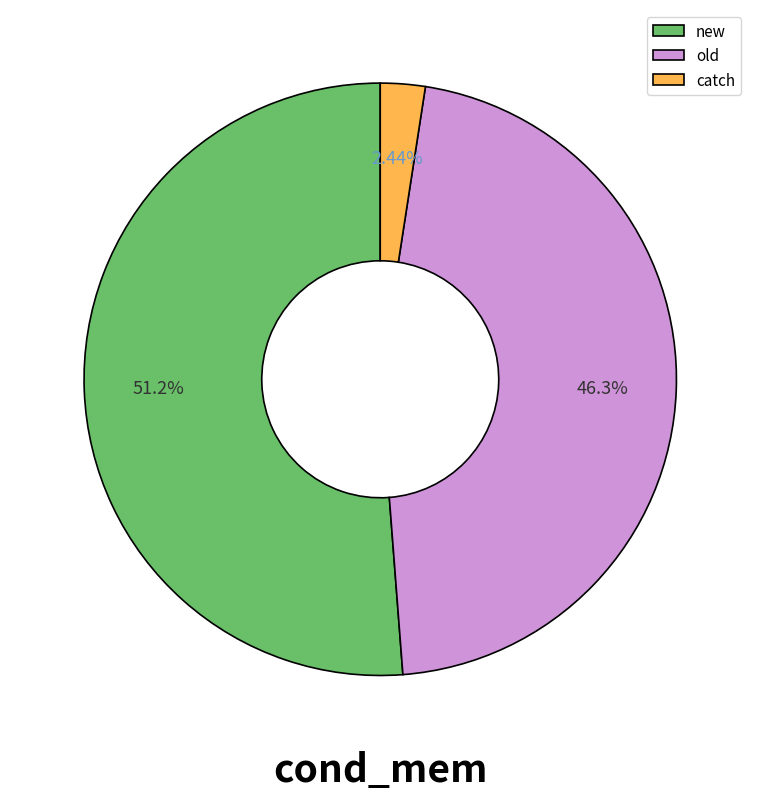

Between old and catch, which is larger?

old